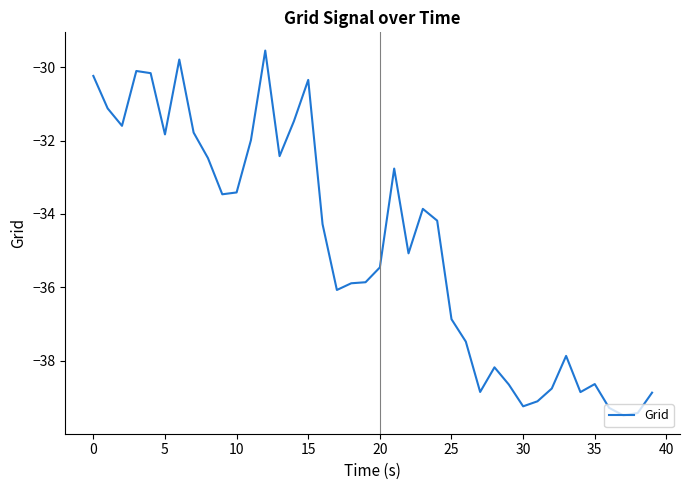

What is the greatest value displayed?

-29.5